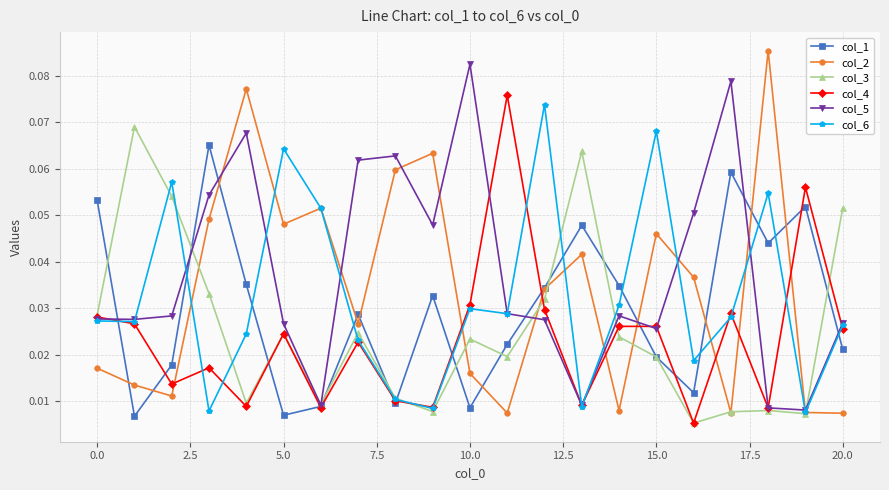

What are all the series names shown in the legend?

col_1, col_2, col_3, col_4, col_5, col_6